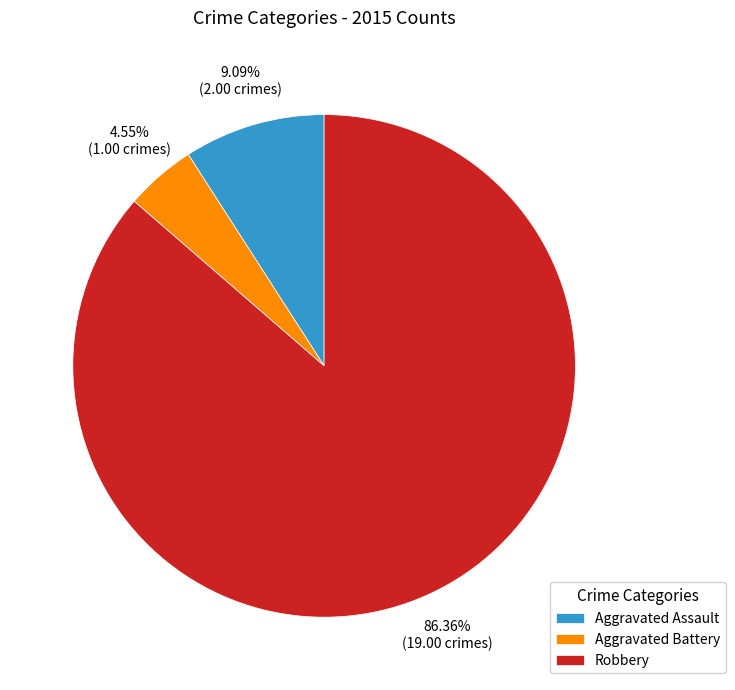

To the nearest percent, what portion does Aggravated Battery represent?

5%